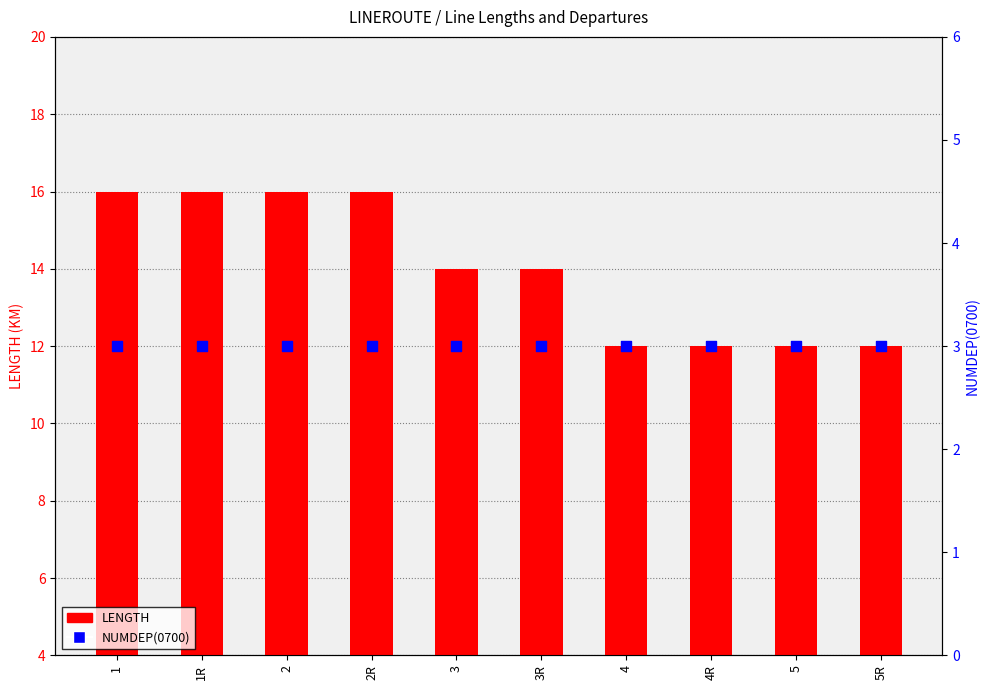

What are all the series names shown in the legend?

LENGTH, NUMDEP(0700)